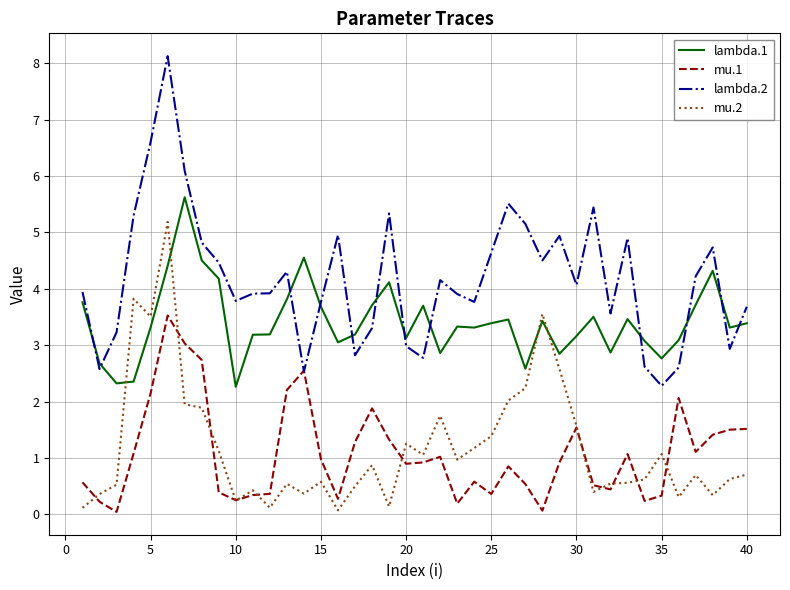

List the series in order of their peak value, highest first.

lambda.2, lambda.1, mu.2, mu.1